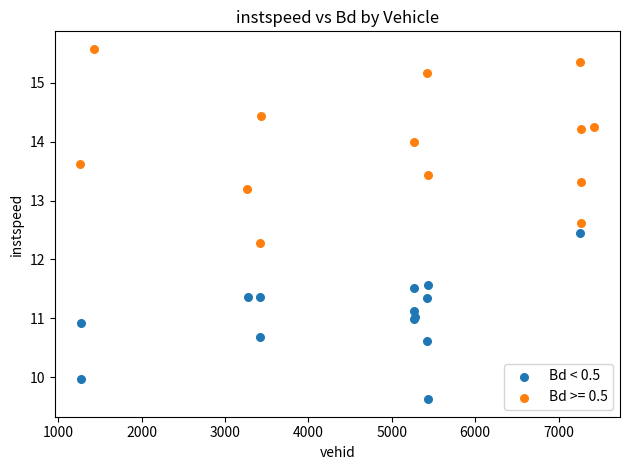

Which series contains the highest Y value?

Bd >= 0.5